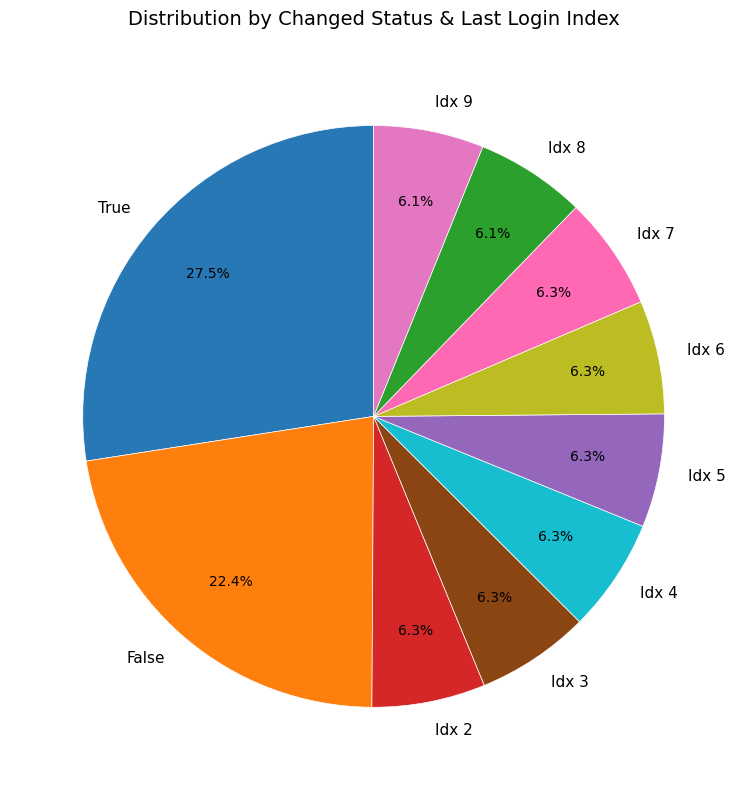

Approximately how many times larger is the value at False compared to Idx 6?

3.6